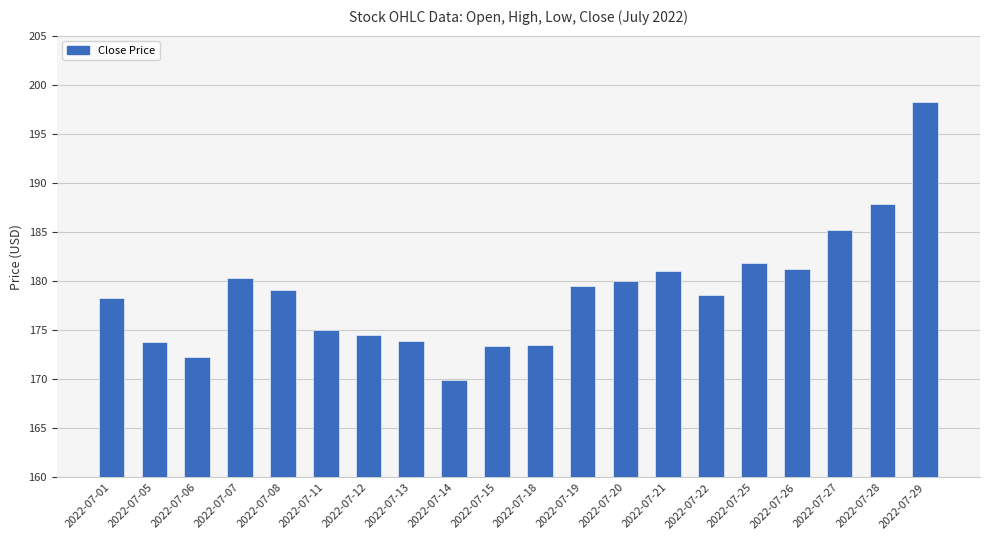

Where is the data nearest to the value 184?

2022-07-27